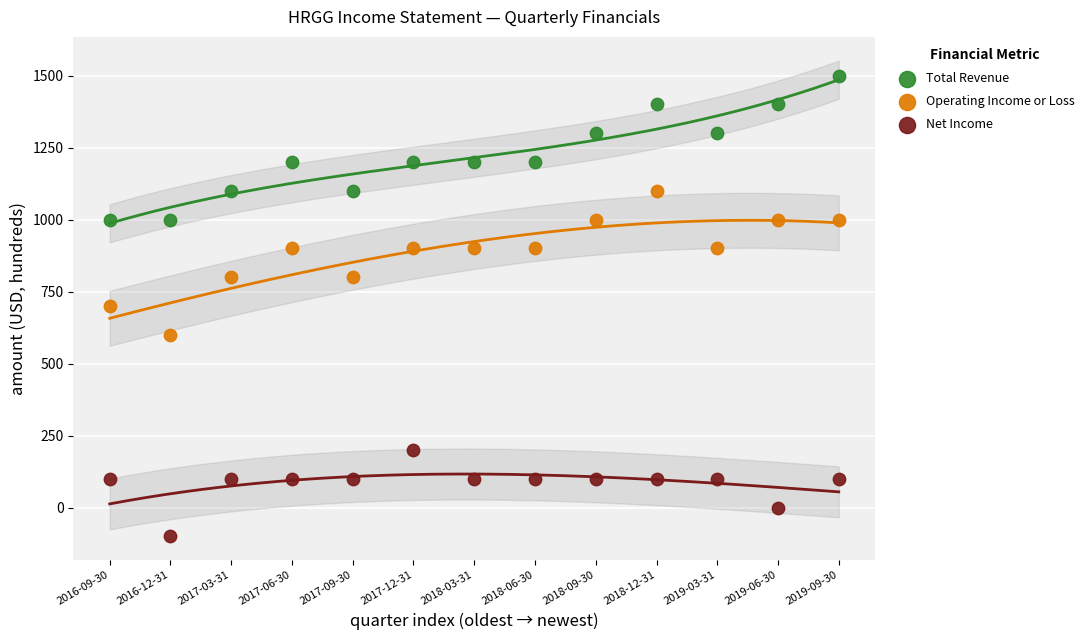

Which series reaches the minimum Y coordinate?

Net Income